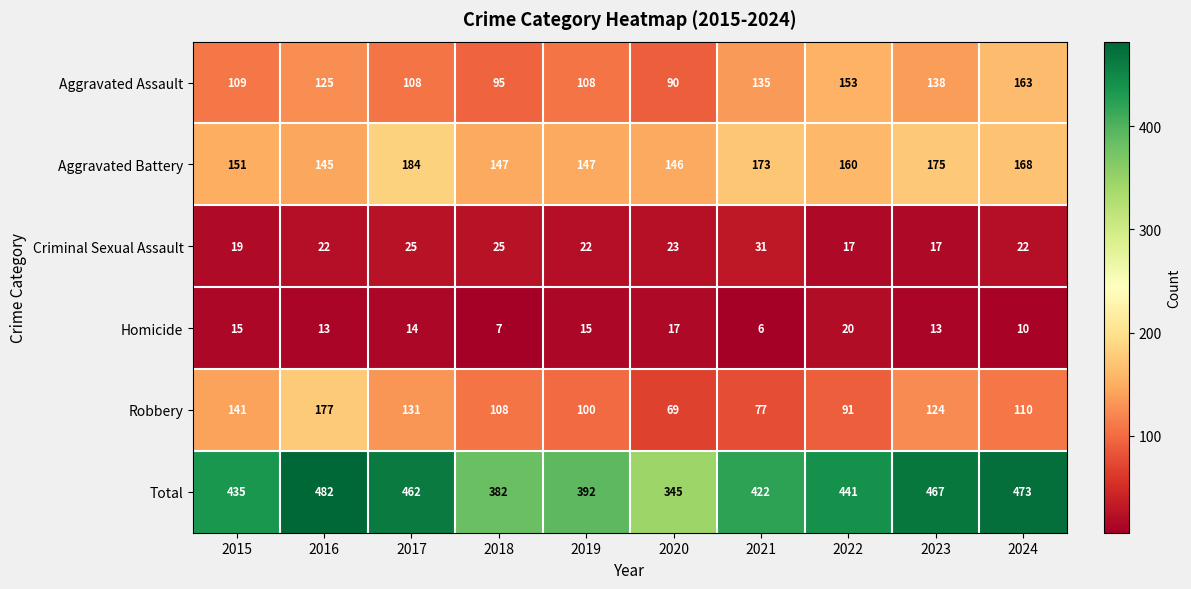

Which label corresponds to the smallest value in the chart?

2021